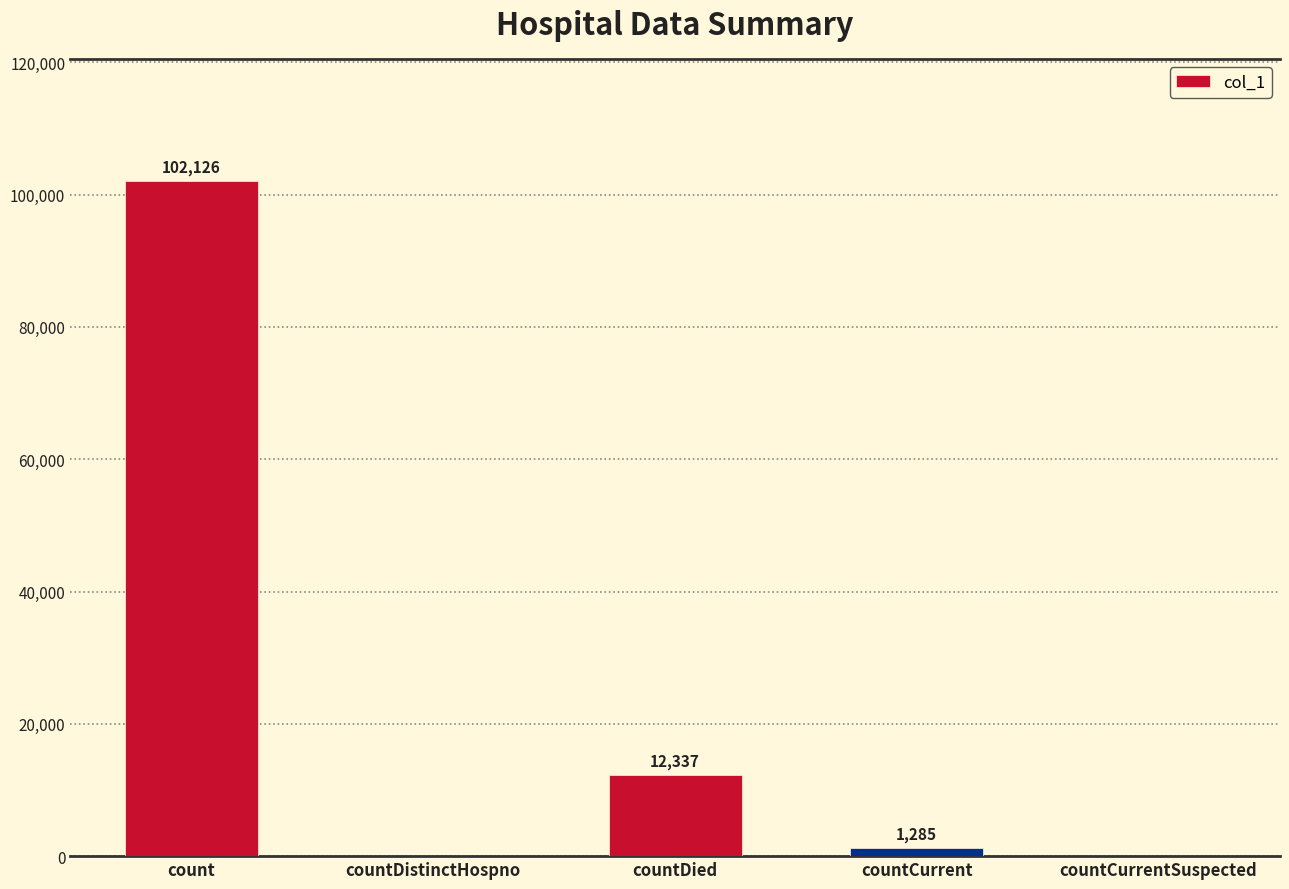

The chart shows a value of 0 at countDistinctHospno. True or false?

True